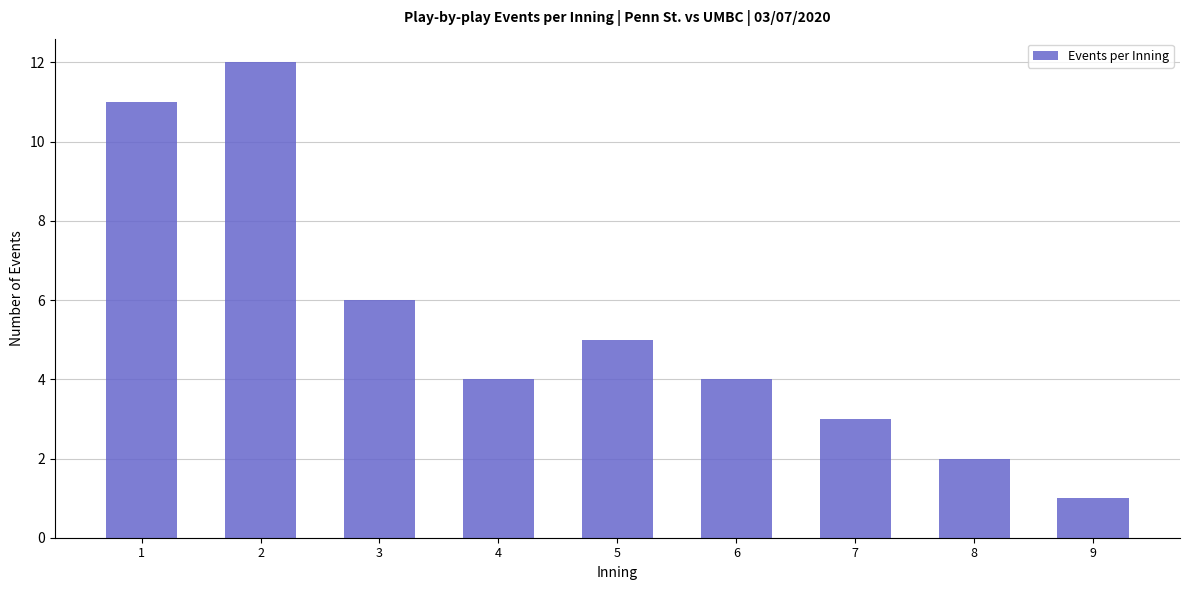

Between 6 and 9, which is larger?

6